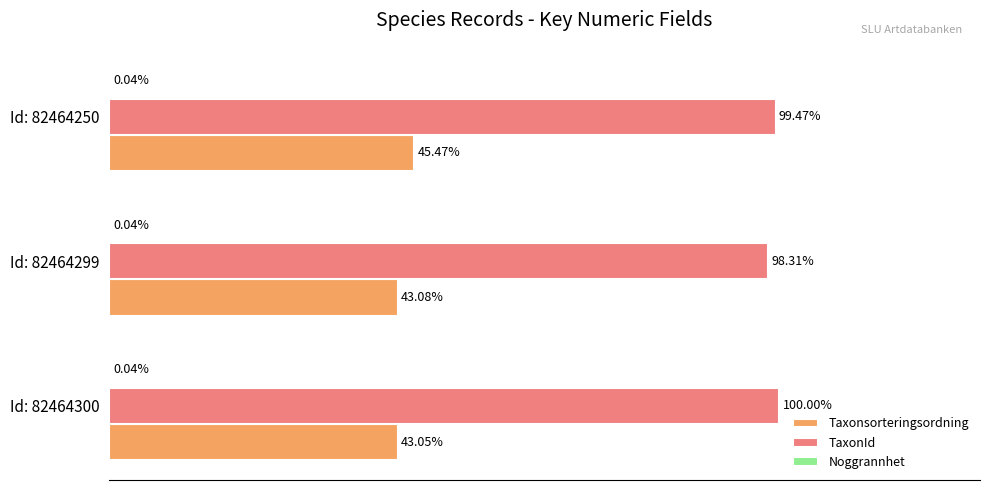

Is the value of Taxonsorteringsordning at Id: 82464300 greater than the value of TaxonId at Id: 82464250?

No